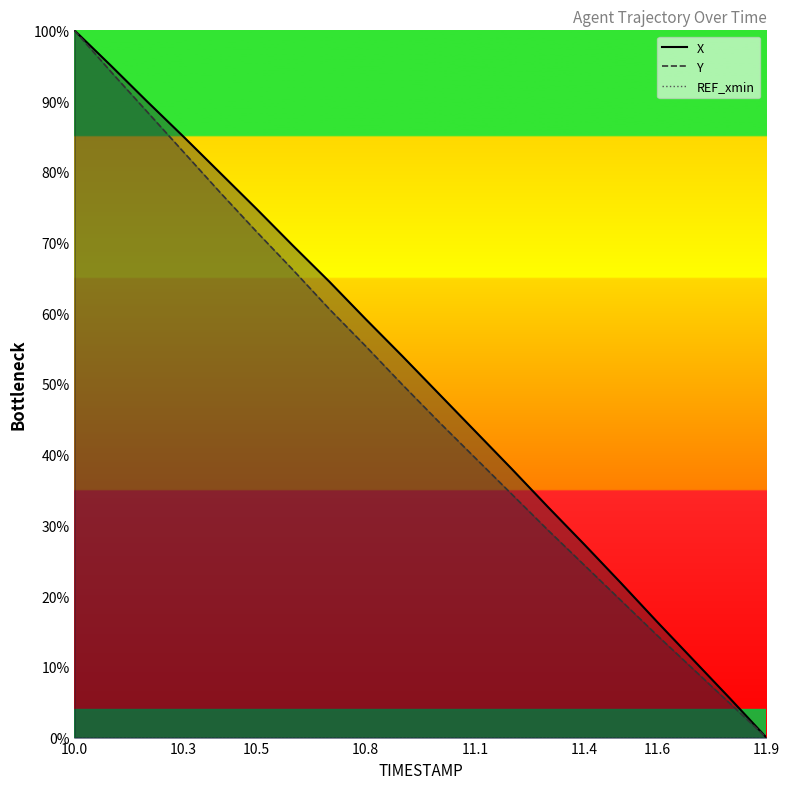

True or false: Y and REF_xmin cross at least once.

False